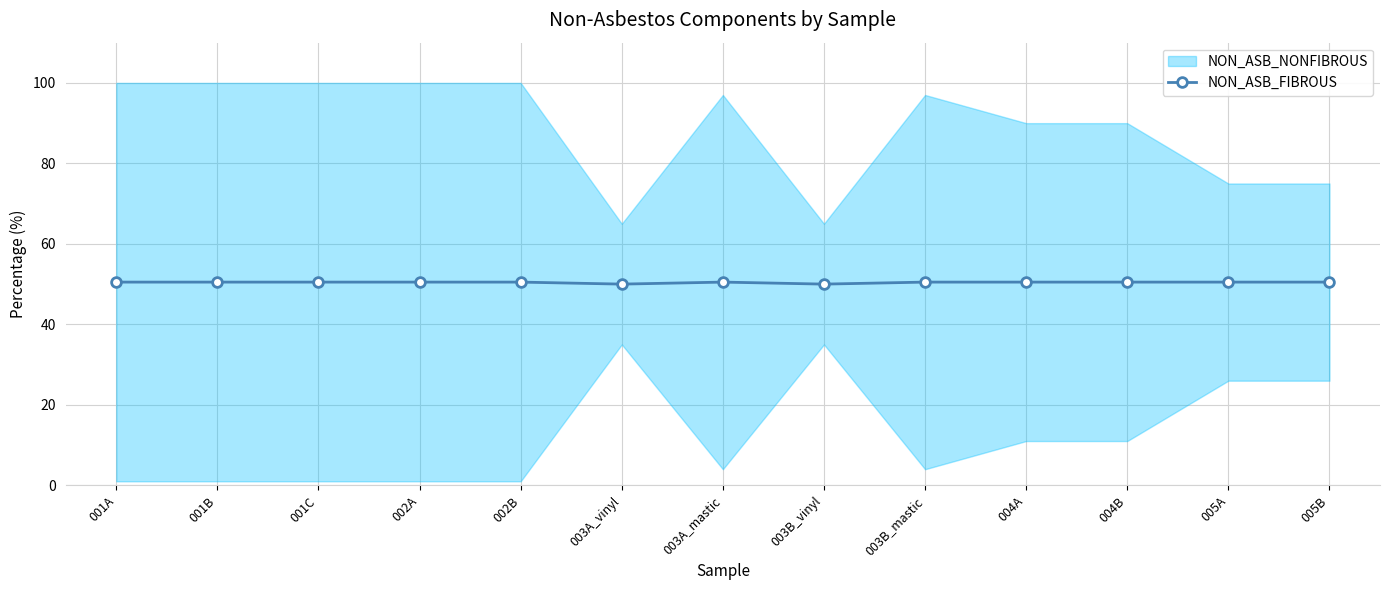

Count the number of categories in the chart.

13